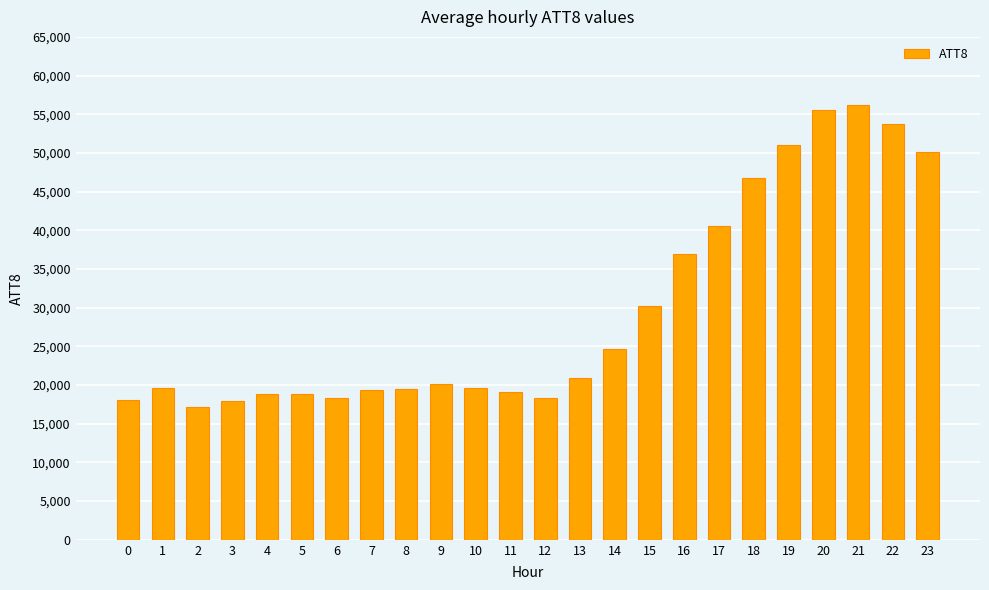

What is the maximum value shown in the chart?

56200